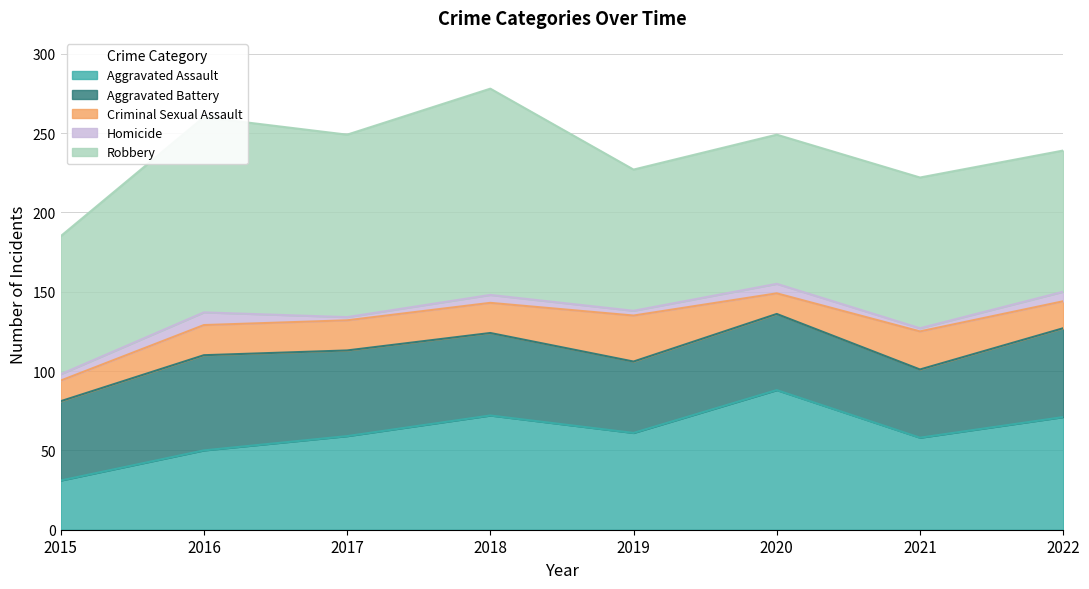

What is the total value across all series at 2015?

185